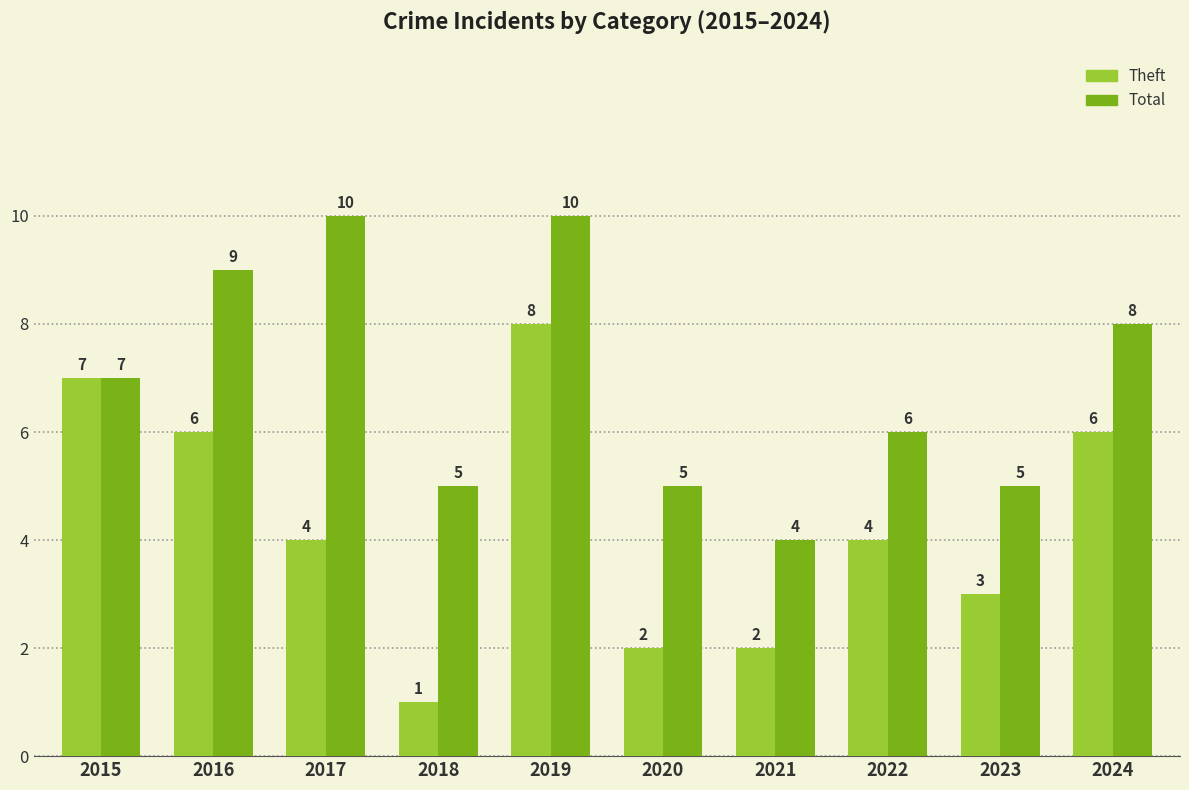

How many data points in Theft are less than 4?

4